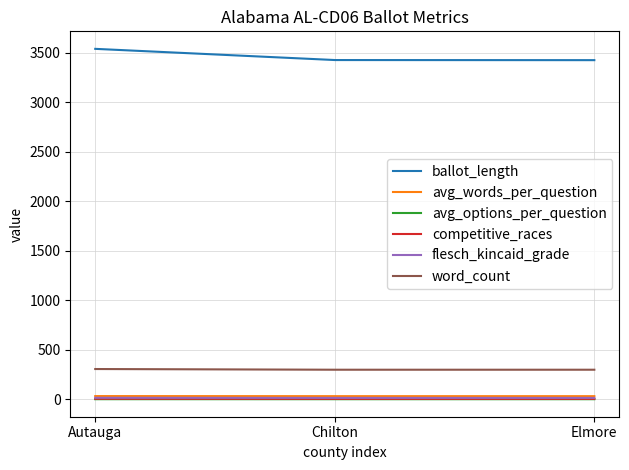

Which series has the widest spread of values?

ballot_length